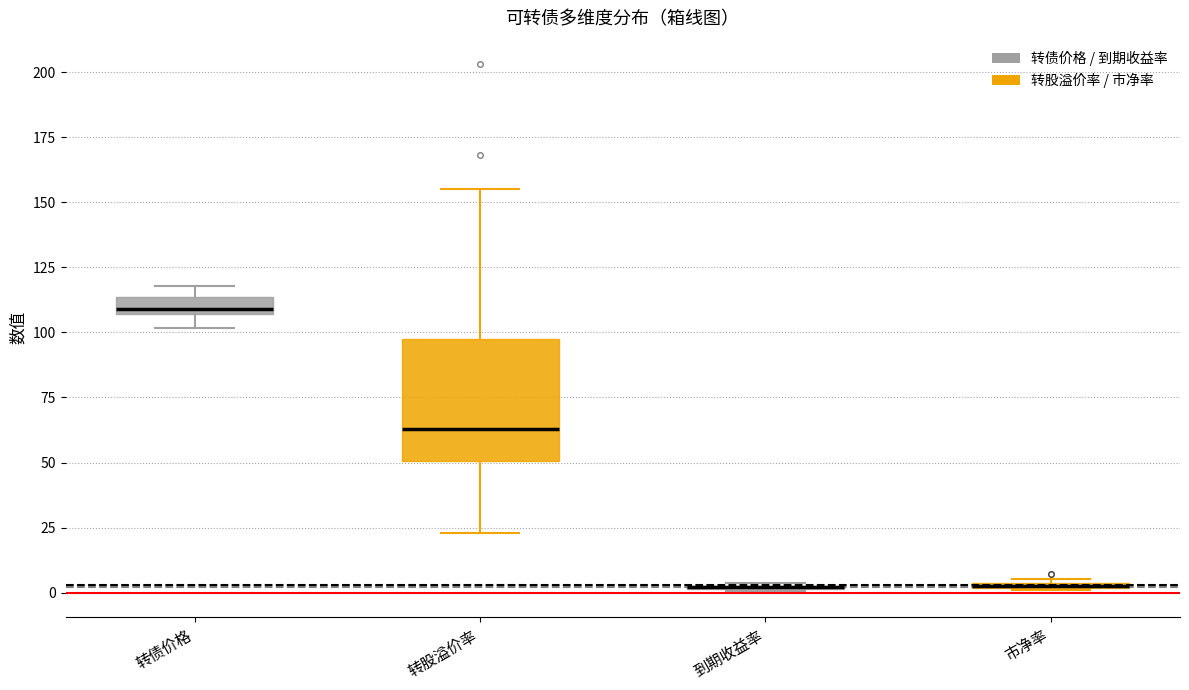

Where does the lower whisker of the box for 转股溢价率 end on the y-axis? The values are not printed on the chart, so give them approximately, as read against the axis.

25